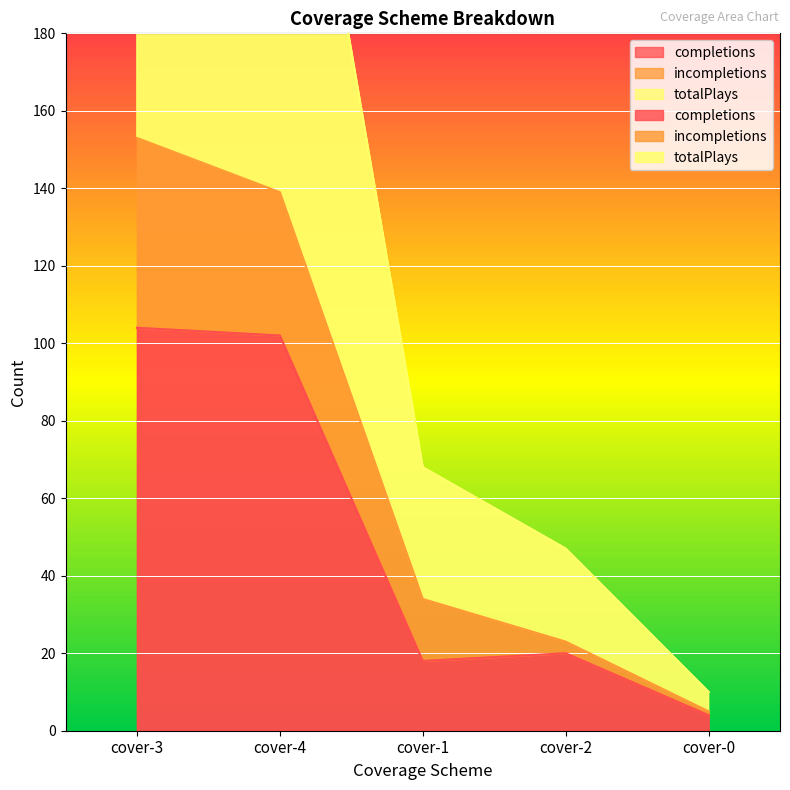

Between cover-1 and cover-0, which series saw the biggest shift?

totalPlays